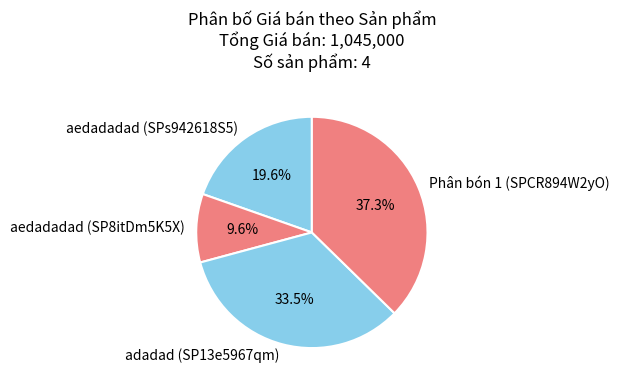

What is the ratio of the value at Phân bón 1 (SPCR894W2yO) to the value at adadad (SP13e5967qm)?

1.1